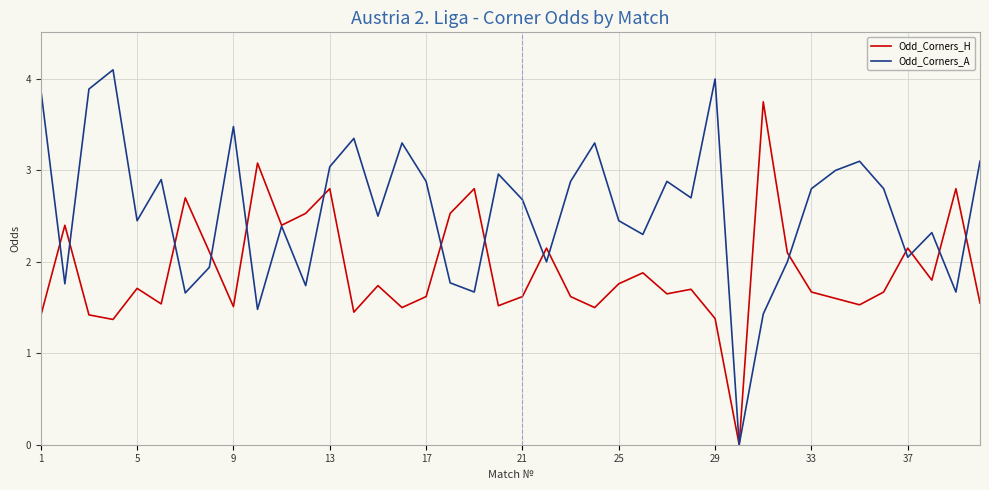

Which series has the largest total across all categories?

Odd_Corners_A